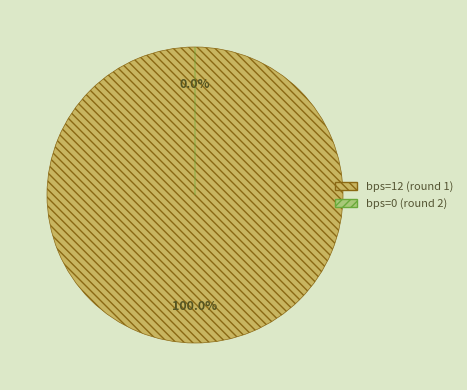

How much of the chart is everything except bps=0 (round 2)?

100.0%